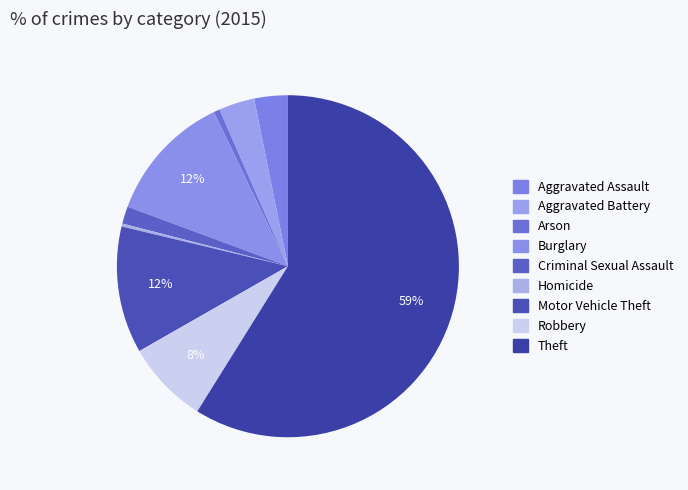

Do Criminal Sexual Assault and Theft together represent more than half of the pie?

Yes